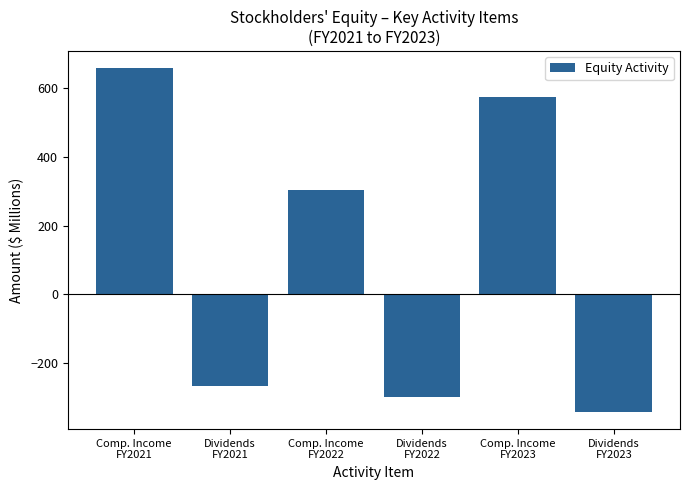

Reading right to left, what are all the values shown in this chart?

-341.6	572.2	-298.9	303.6	-266.3	657.2